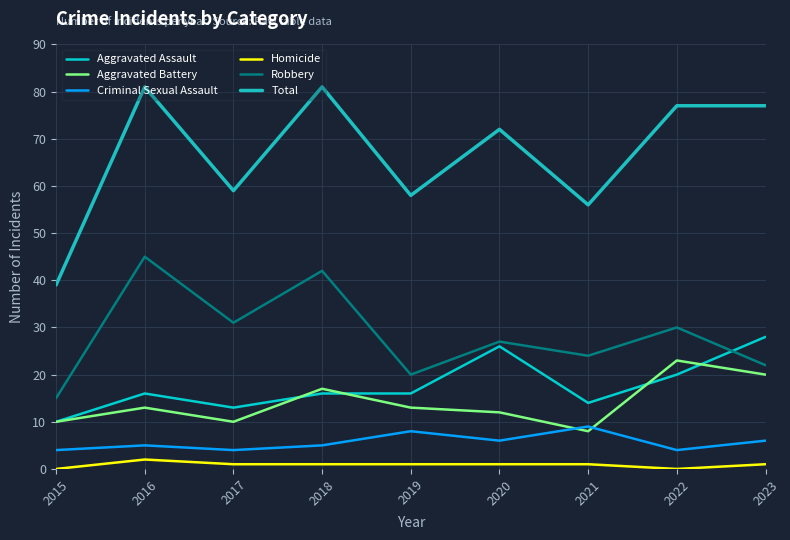

Reading right to left, transcribe all the data shown in this chart.

Aggravated Assault: 2023=28	2022=20	2021=14	2020=26	2019=16	2018=16	2017=13	2016=16	2015=10
Aggravated Battery: 2023=20	2022=23	2021=8	2020=12	2019=13	2018=17	2017=10	2016=13	2015=10
Criminal Sexual Assault: 2023=6	2022=4	2021=9	2020=6	2019=8	2018=5	2017=4	2016=5	2015=4
Homicide: 2023=1	2022=0	2021=1	2020=1	2019=1	2018=1	2017=1	2016=2	2015=0
Robbery: 2023=22	2022=30	2021=24	2020=27	2019=20	2018=42	2017=31	2016=45	2015=15
Total: 2023=77	2022=77	2021=56	2020=72	2019=58	2018=81	2017=59	2016=81	2015=39